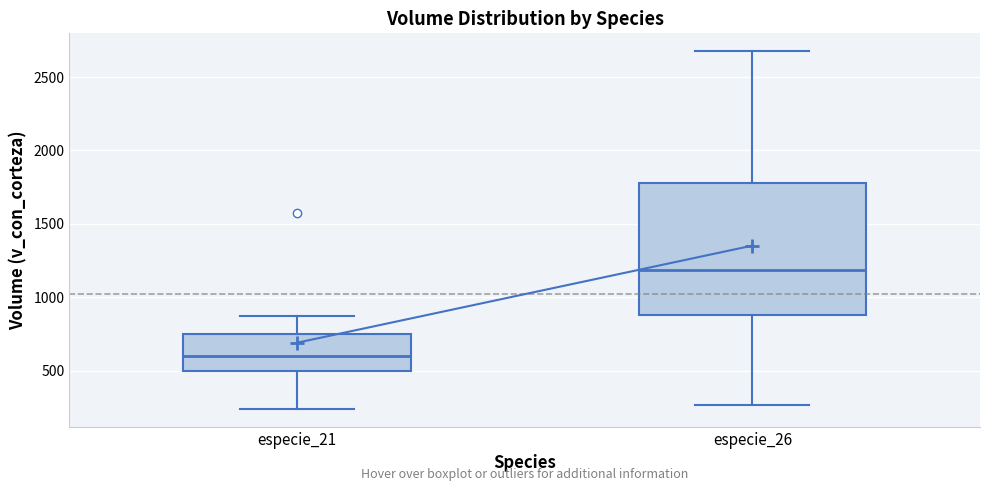

Reading left to right, read every box against the y-axis: the position of its median line, the range the box covers, and the ends of its whiskers. The values are not printed on the chart, so give them approximately, as read against the axis.

especie_21: median 600, box 500 to 750, whiskers 250 to 850
especie_26: median 1200, box 900 to 1800, whiskers 250 to 2700